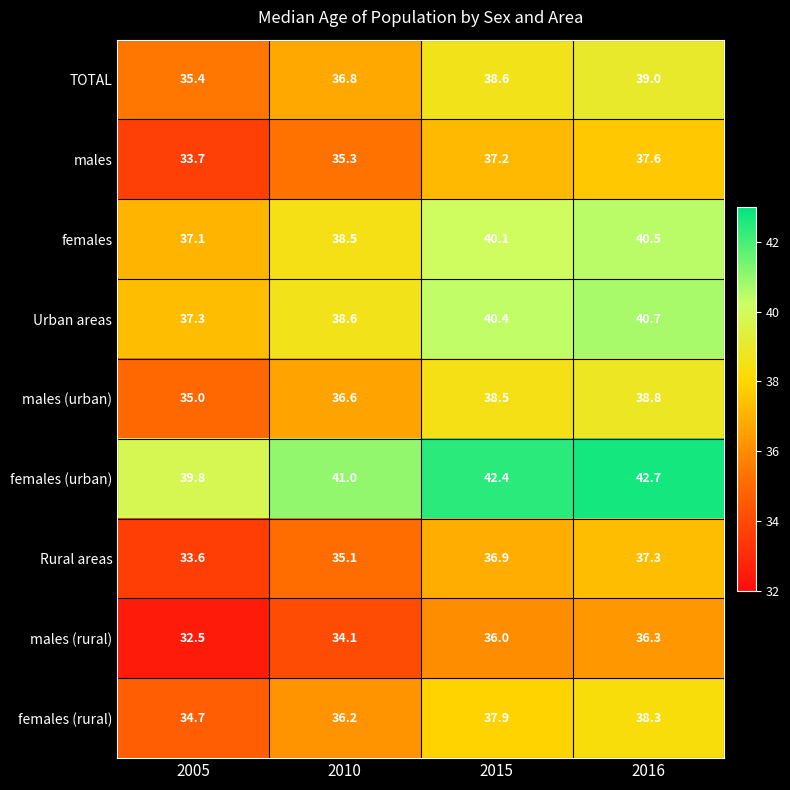

The value of females (urban) at 2005 is 60.2. True or false?

False